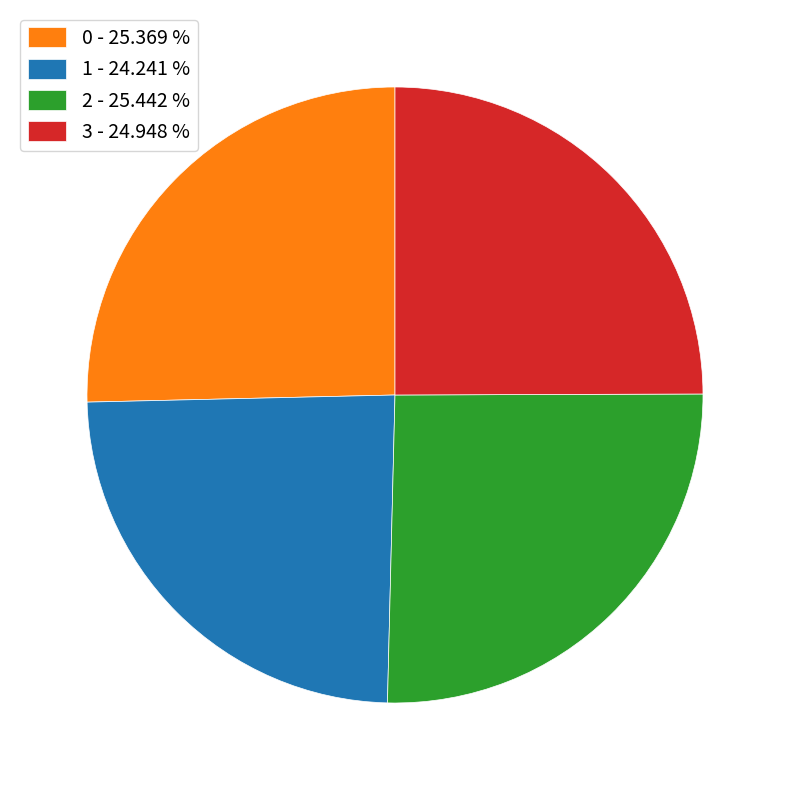

Do 2 - 25.442 % and 0 - 25.369 % together represent more than half of the pie?

Yes